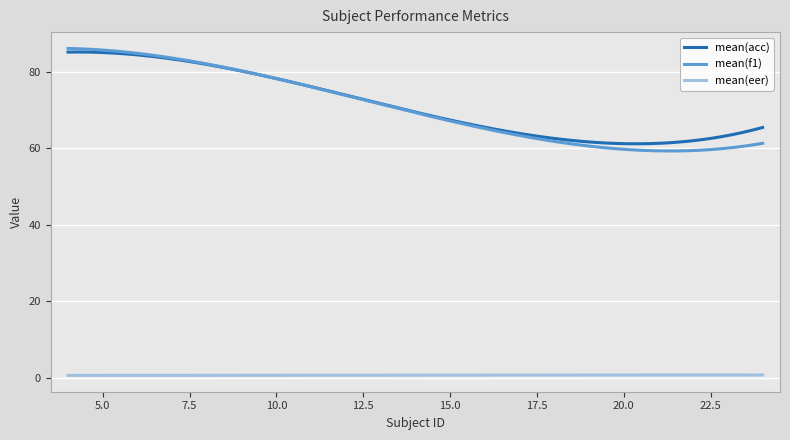

How many lines are shown in the chart?

3